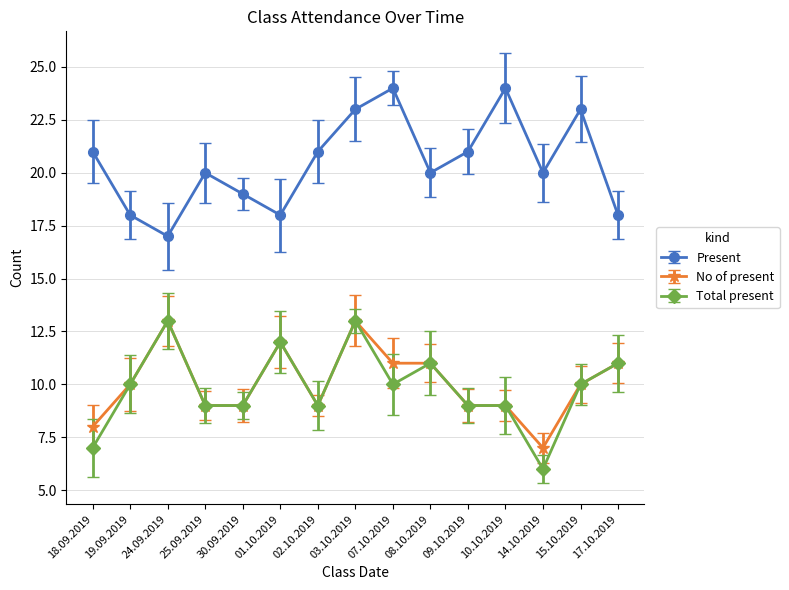

How many series are shown in this chart?

3